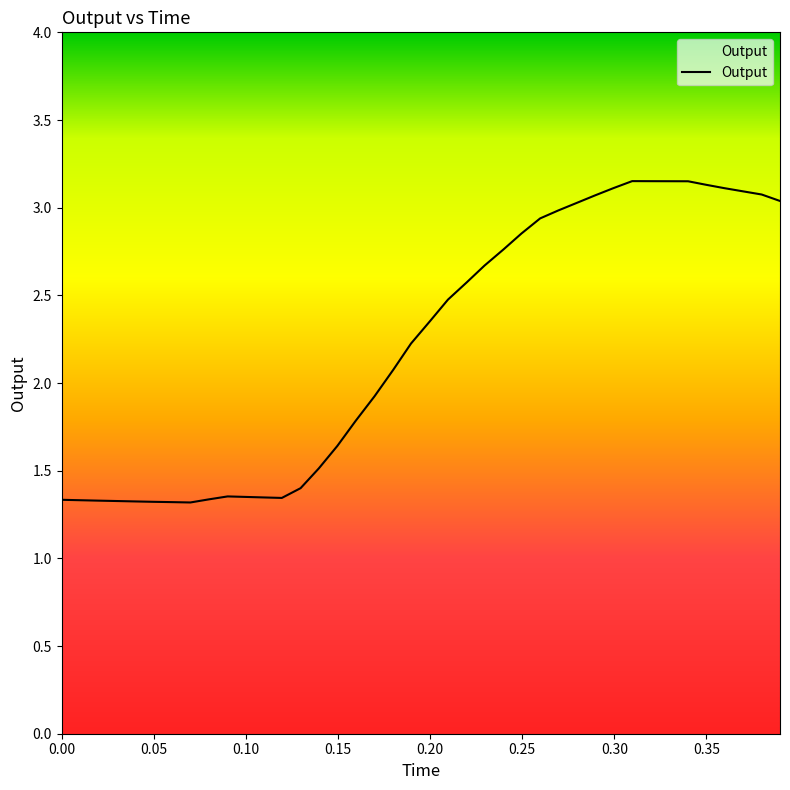

What is the difference between the maximum and minimum values?

1.8